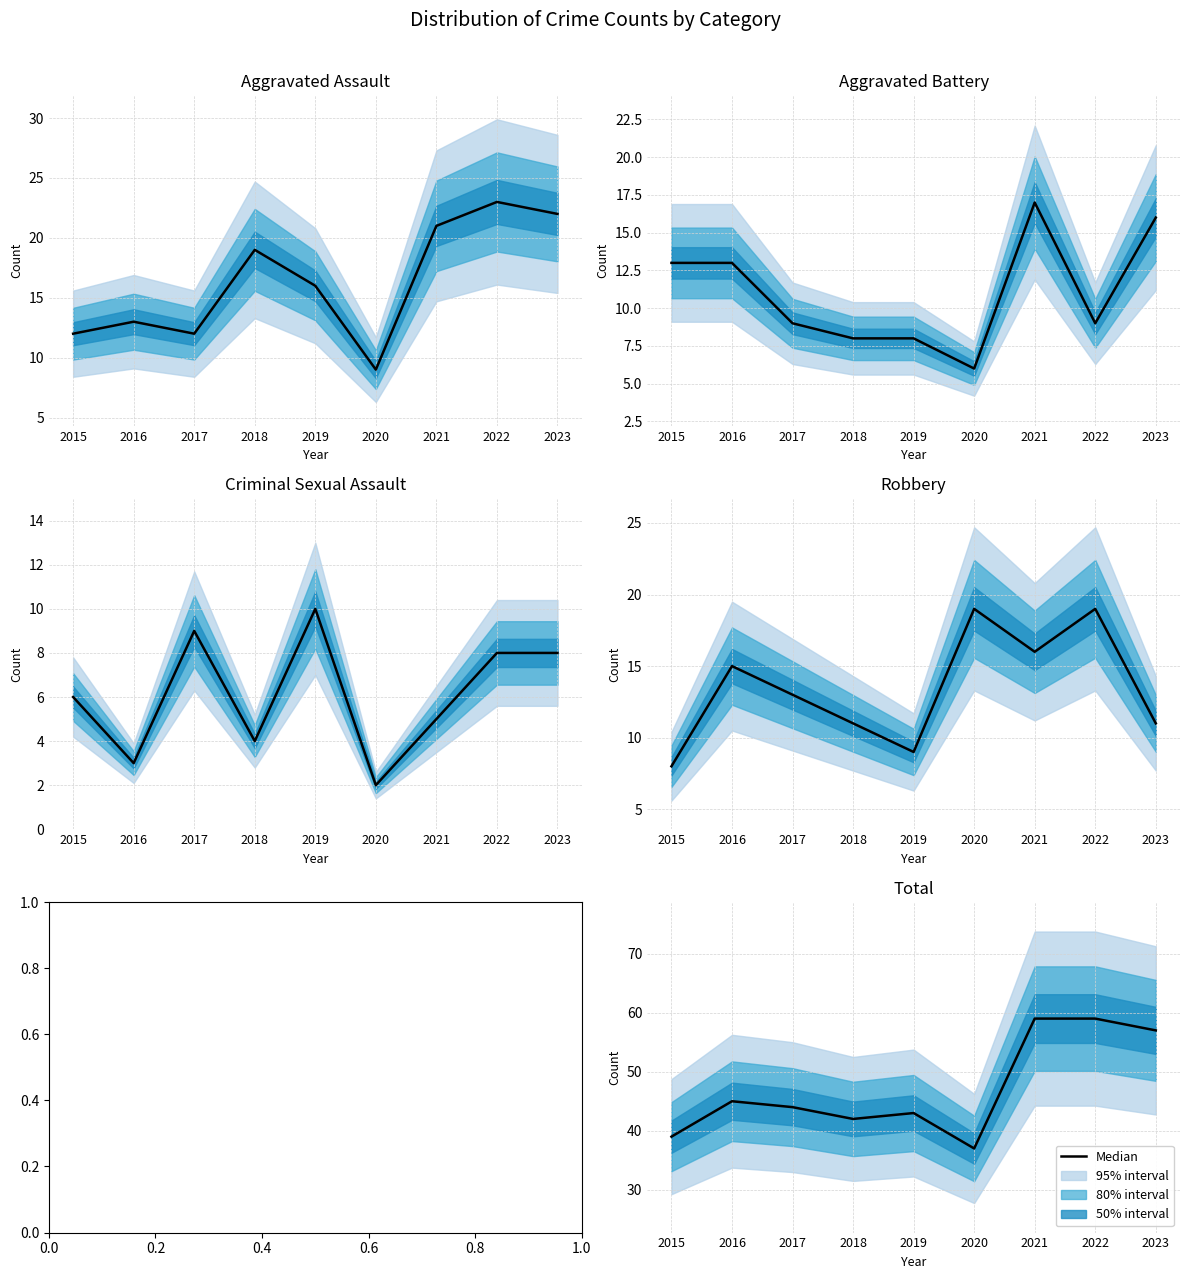

What is the change in value from 2020 to 2021?

+22